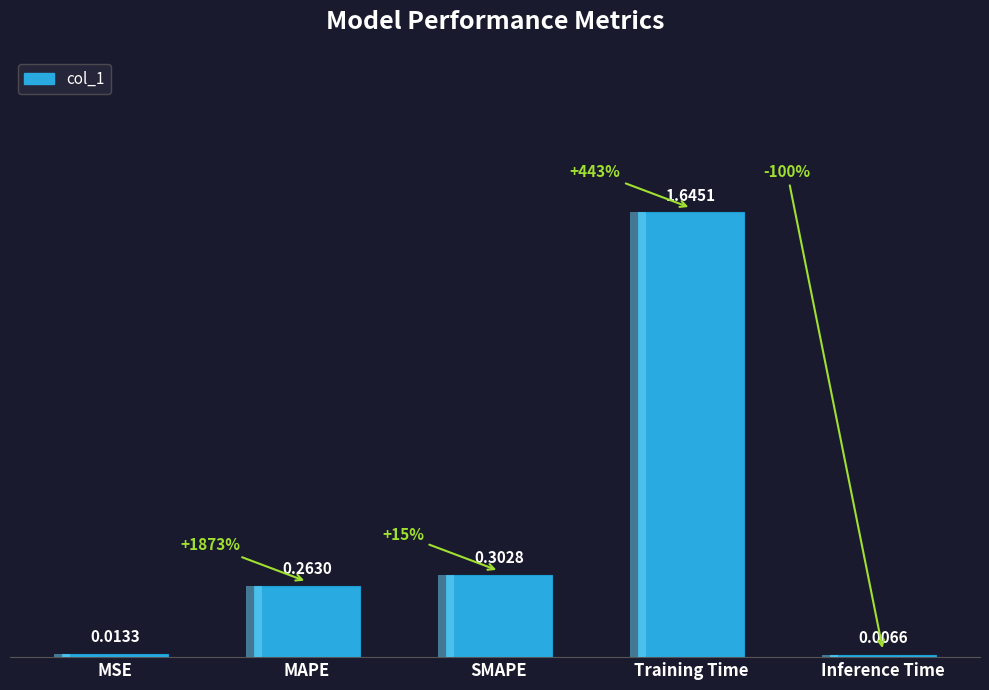

Reading left to right, extract all data points from this chart.

MSE=0.0	MAPE=0.3	SMAPE=0.3	Training Time=1.6	Inference Time=0.0